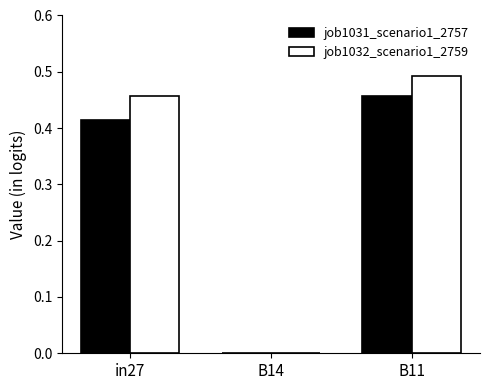

The value of job1031_scenario1_2757 at B11 is 0.2. True or false?

False